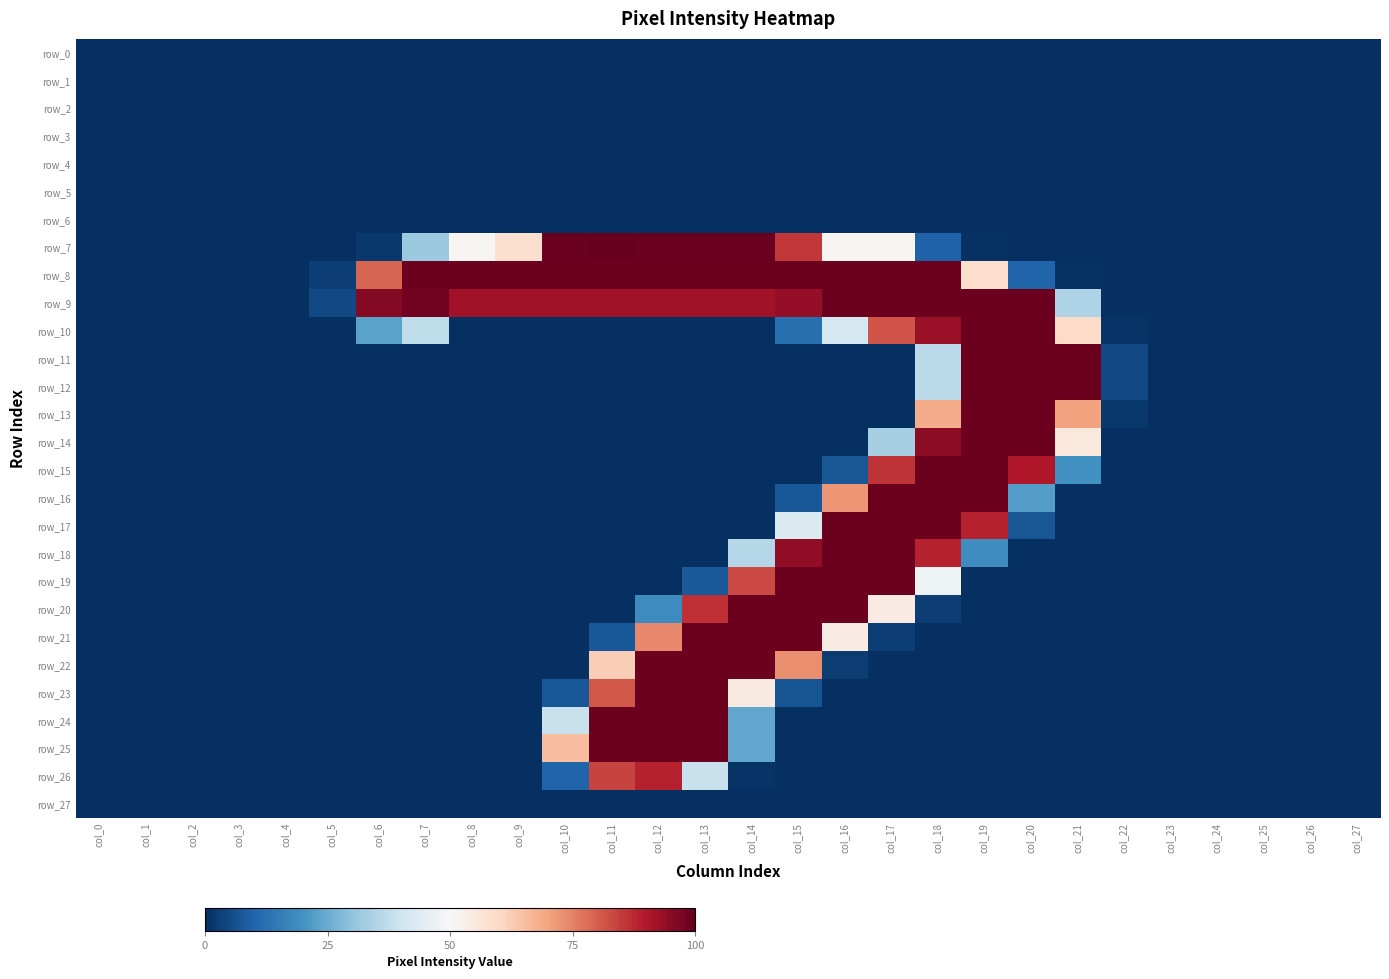

Which has a higher value, col_25 or col_13?

col_25